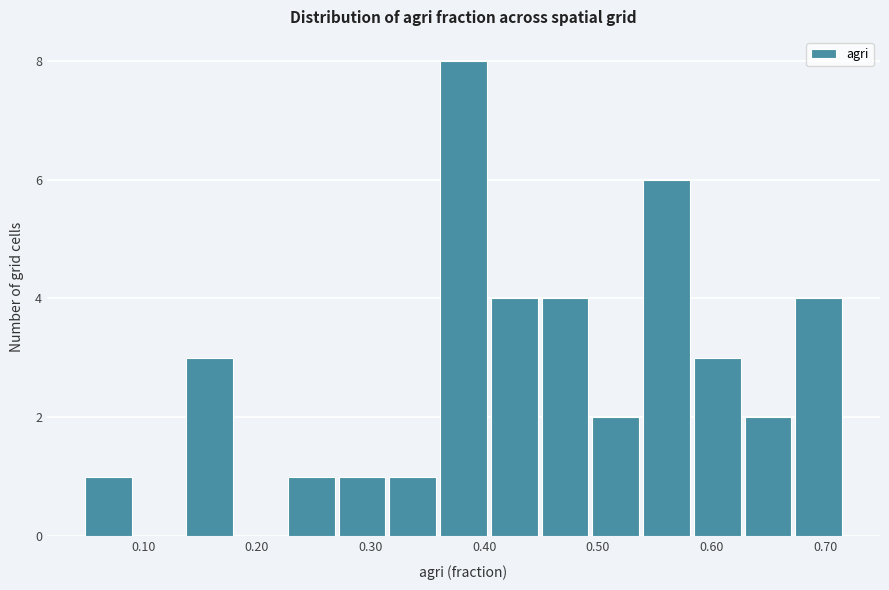

Reading left to right, list every bar in this chart as the range it spans on the x-axis followed by its height. Neither the bar edges nor the heights are printed on the chart, so give them approximately, as read against the axes.

0.05 to 0.09: 1
0.09 to 0.14: 0
0.14 to 0.18: 3
0.18 to 0.23: 0
0.23 to 0.27: 1
0.27 to 0.31: 1
0.31 to 0.36: 1
0.36 to 0.40: 8
0.40 to 0.45: 4
0.45 to 0.49: 4
0.49 to 0.54: 2
0.54 to 0.58: 6
0.58 to 0.63: 3
0.63 to 0.67: 2
0.67 to 0.72: 4